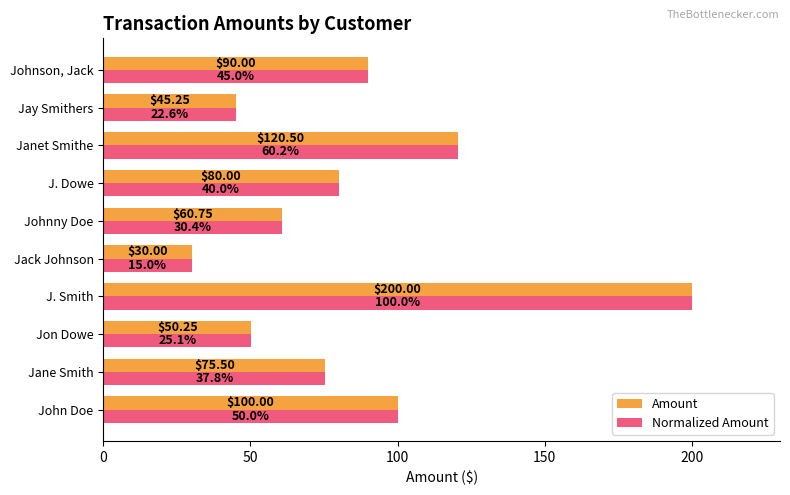

Which category has the highest value in the Amount series?

J. Smith